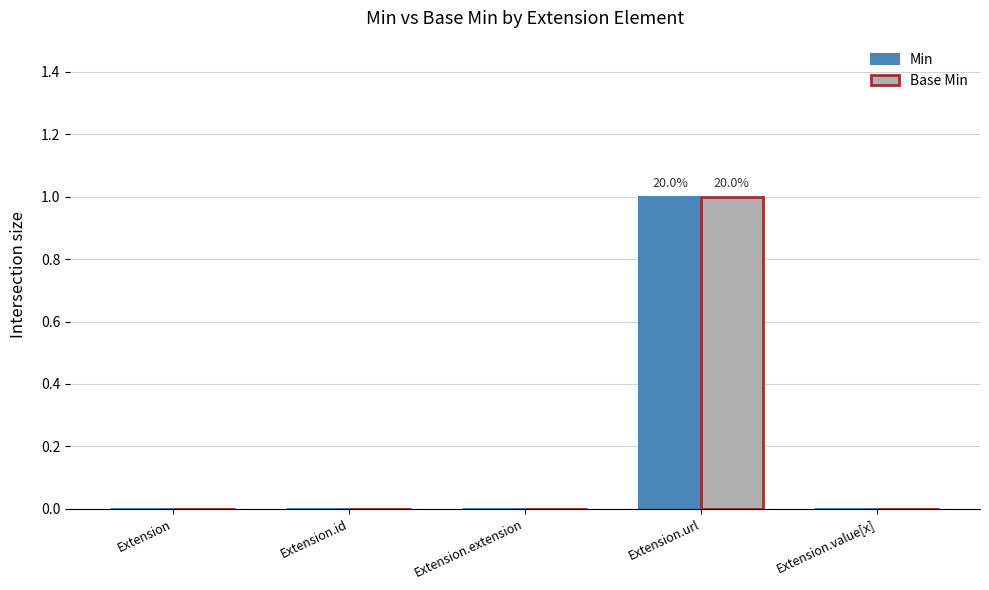

Is the value of Min at Extension.url greater than the value of Base Min at Extension?

Yes